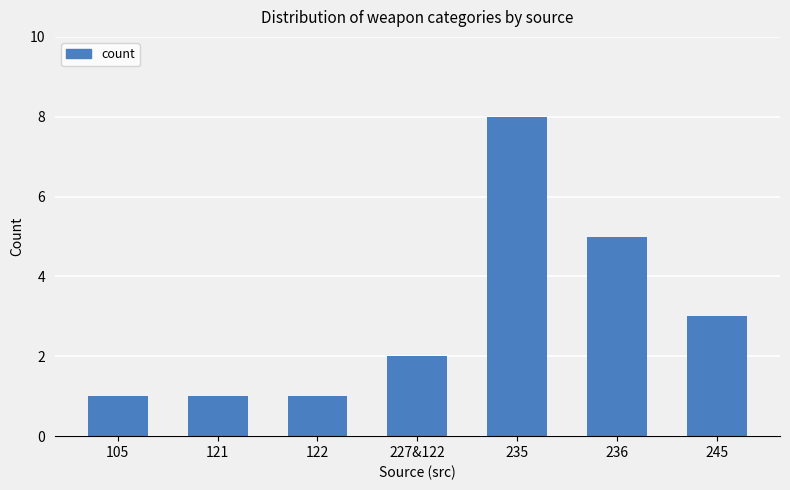

What position from the left is 105?

1